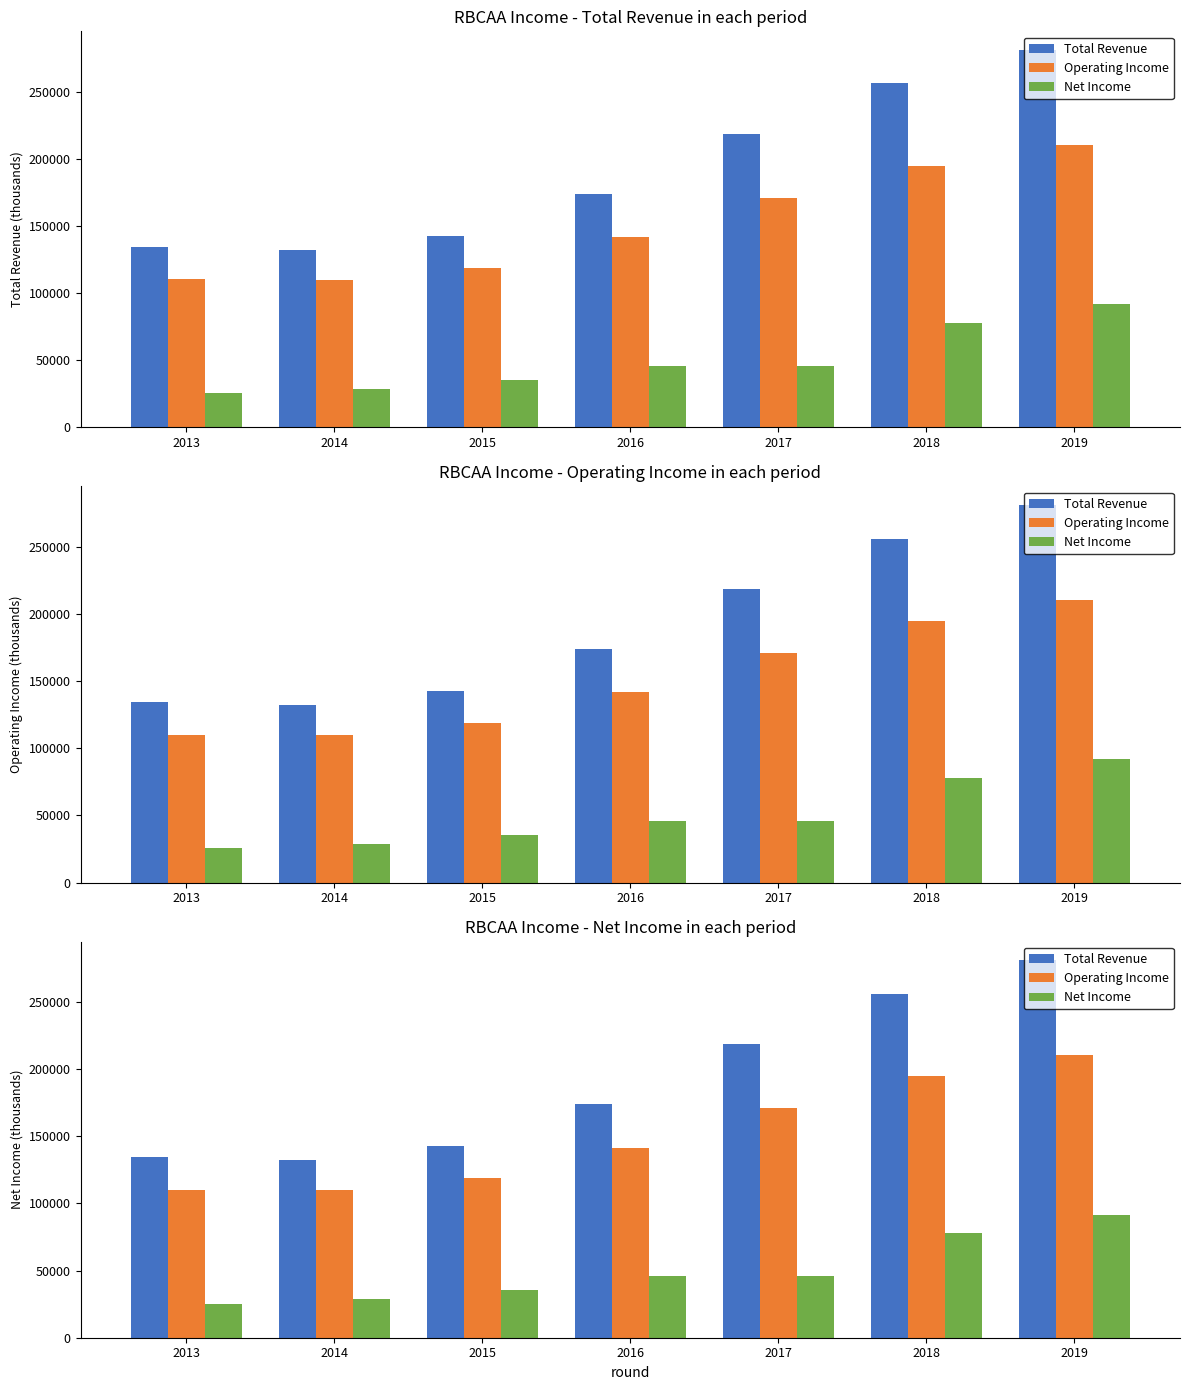

Where does the Operating Income series first go above 141600?

2017